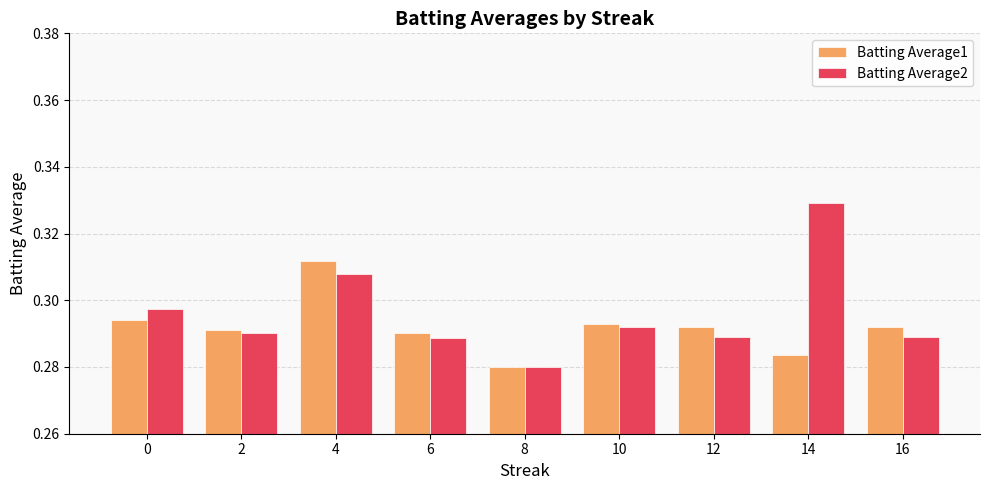

Rank the series at 6 from highest to lowest value.

Batting Average1, Batting Average2